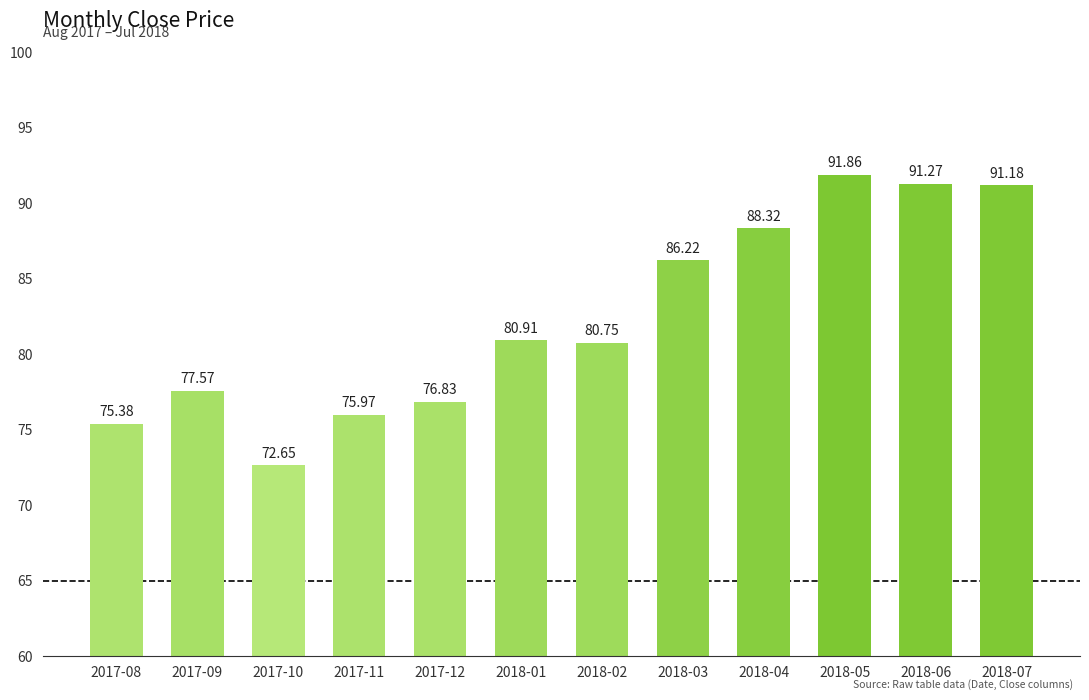

How many series are shown in this chart?

1